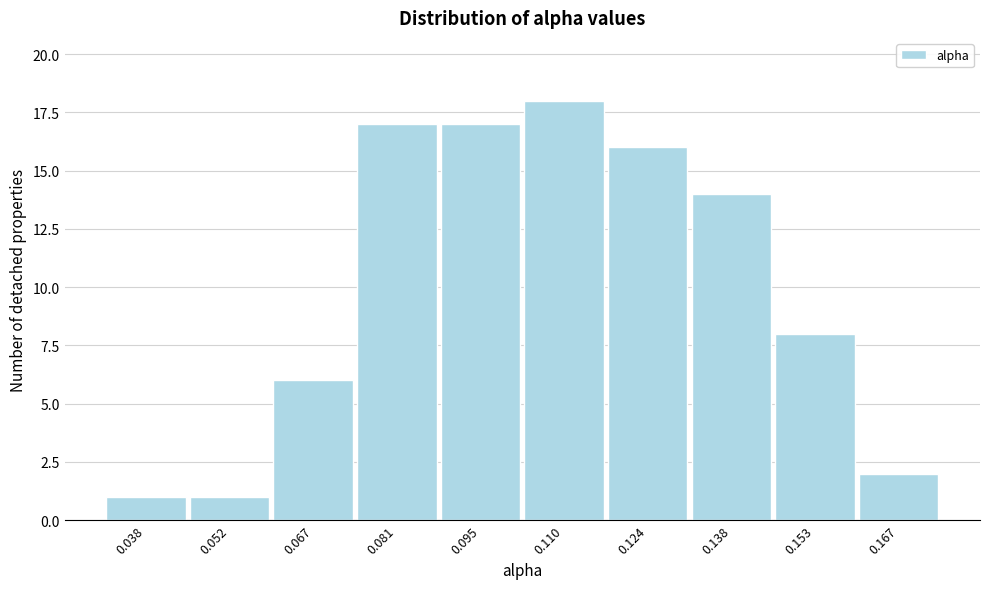

Reading right to left, transcribe all the data shown in this chart.

2	8	14	16	18	17	17	6	1	1